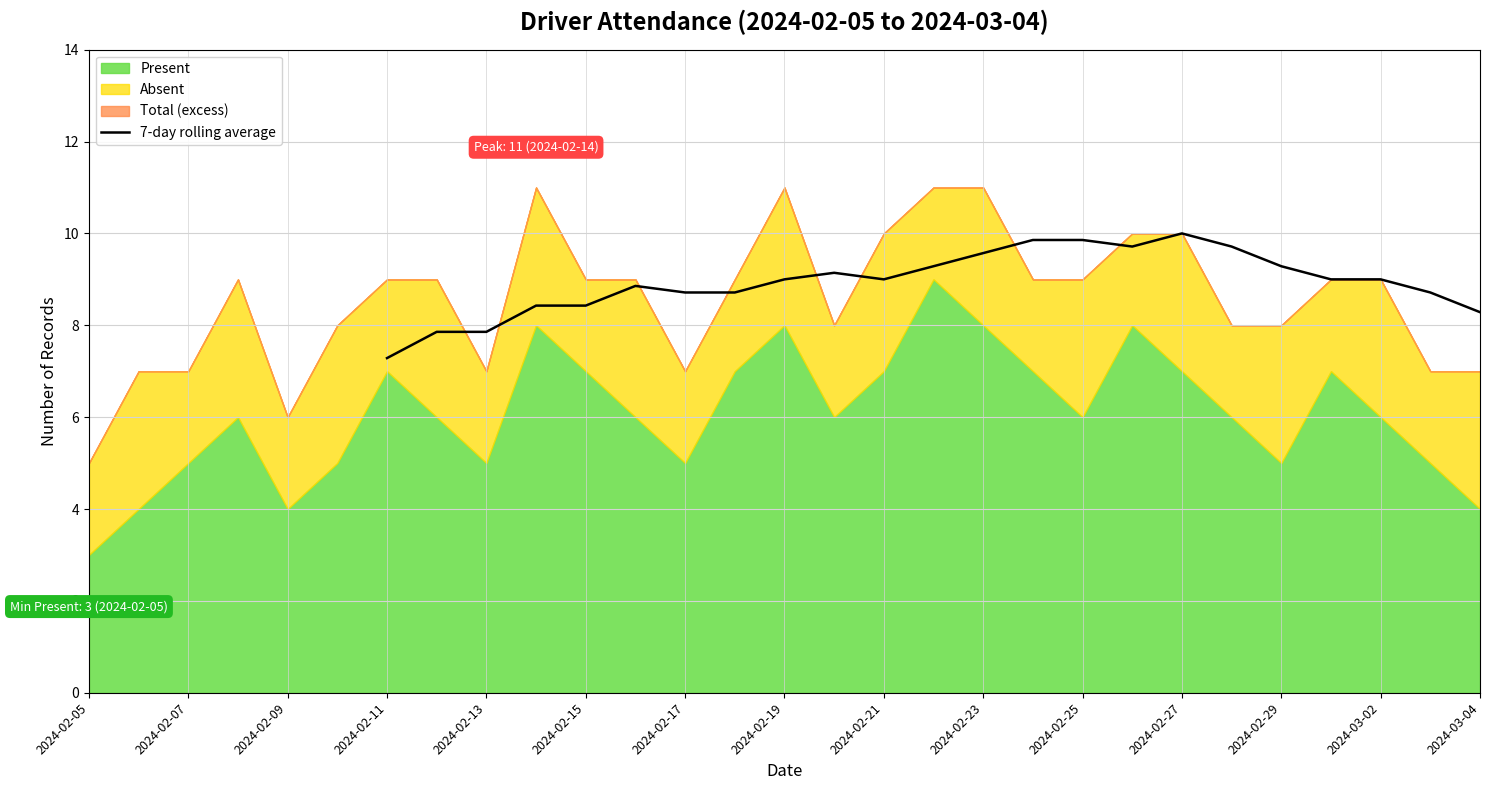

What is the maximum value for 7-day rolling average?

10.0